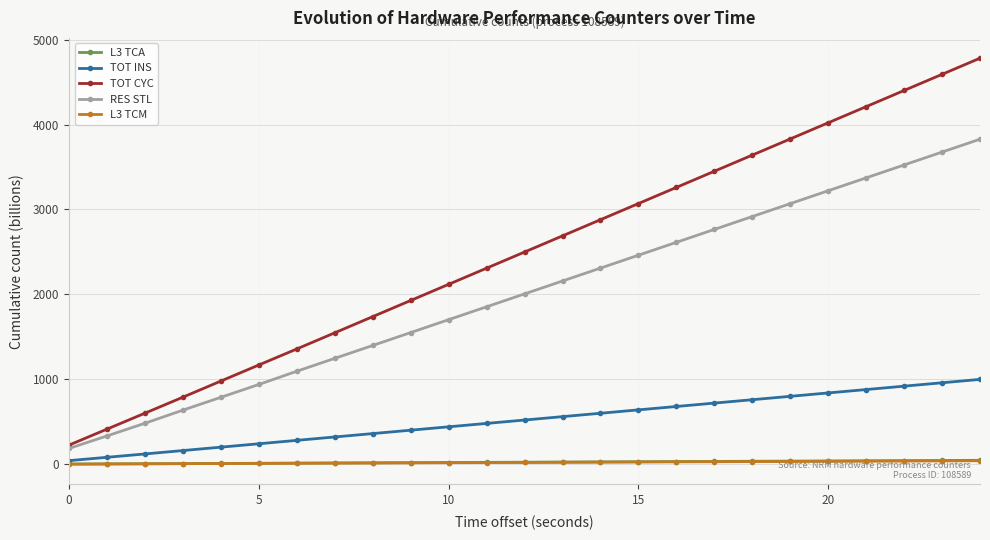

True or false: TOT INS and TOT CYC intersect in this chart.

False